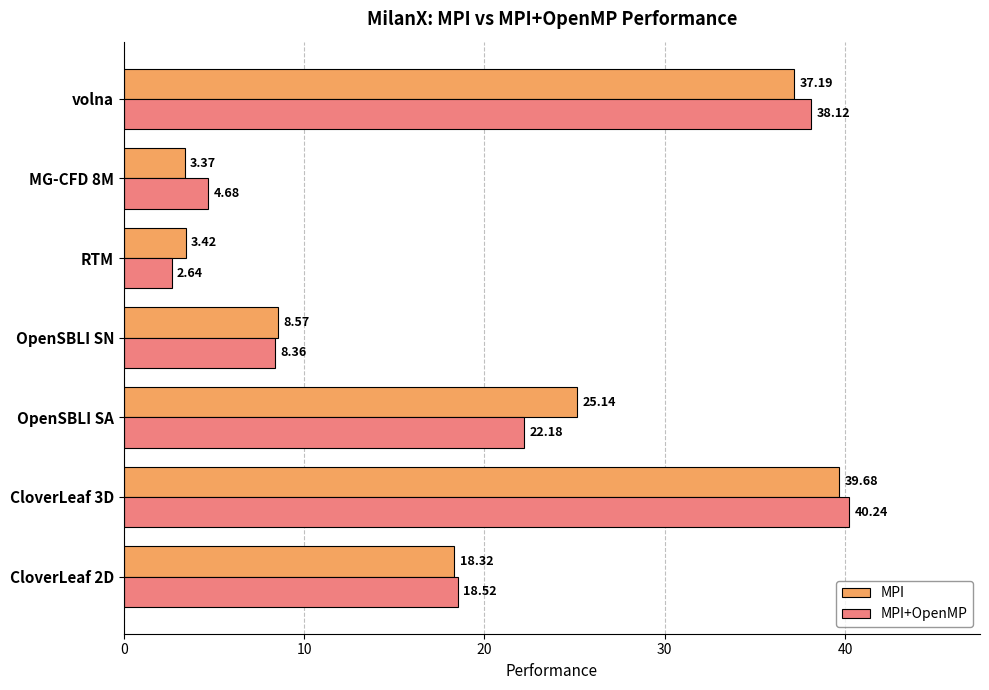

List the series in order of their overall mean, lowest first.

MPI+OpenMP, MPI